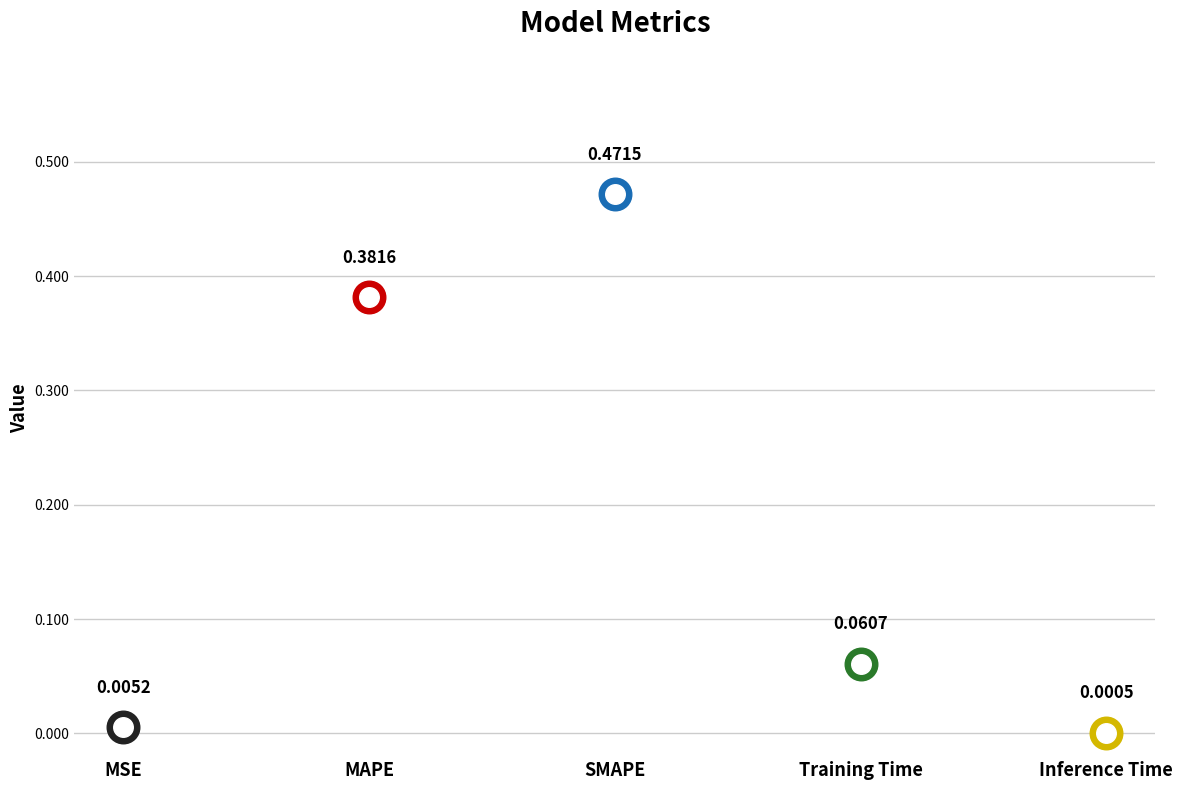

What is the change in value from Training Time to Inference Time?

-0.1